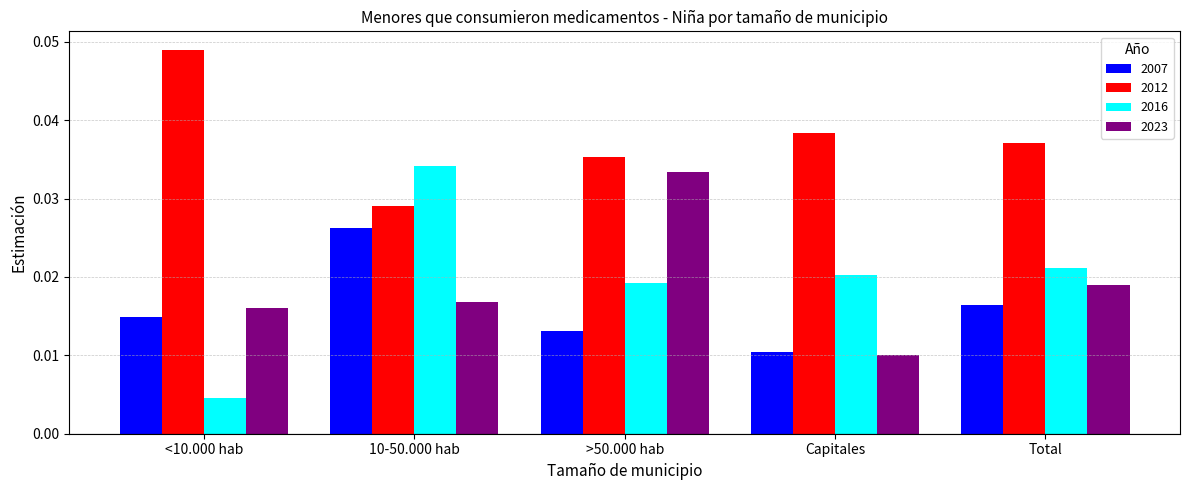

At 10-50.000 hab, list the series in order from smallest to largest.

2023, 2007, 2012, 2016